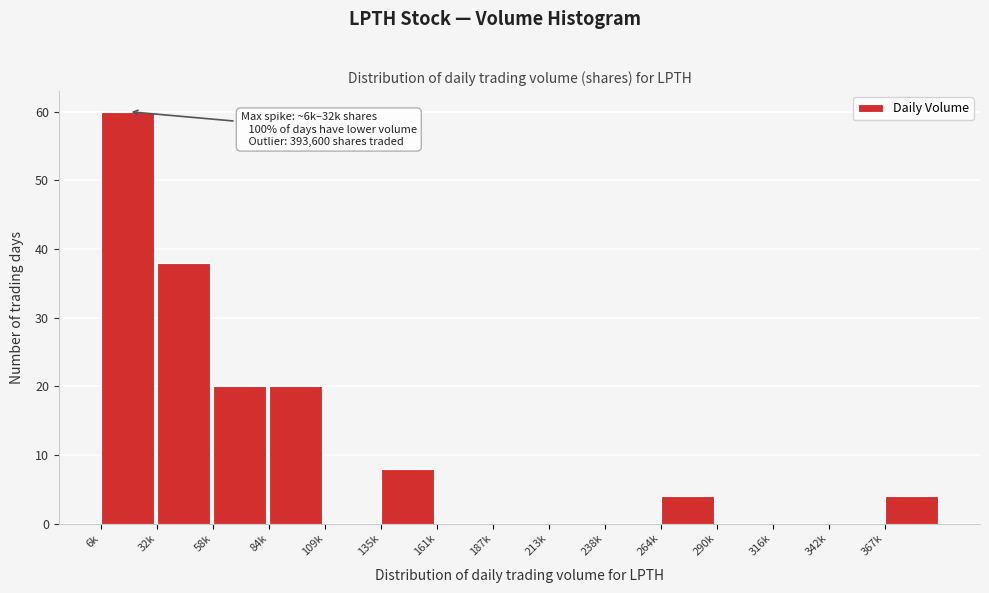

Reading left to right, transcribe all the data shown in this chart.

6k=60	32k=38	58k=20	84k=20	109k=0	135k=8	161k=0	187k=0	213k=0	238k=0	264k=4	290k=0	316k=0	342k=0	367k=4